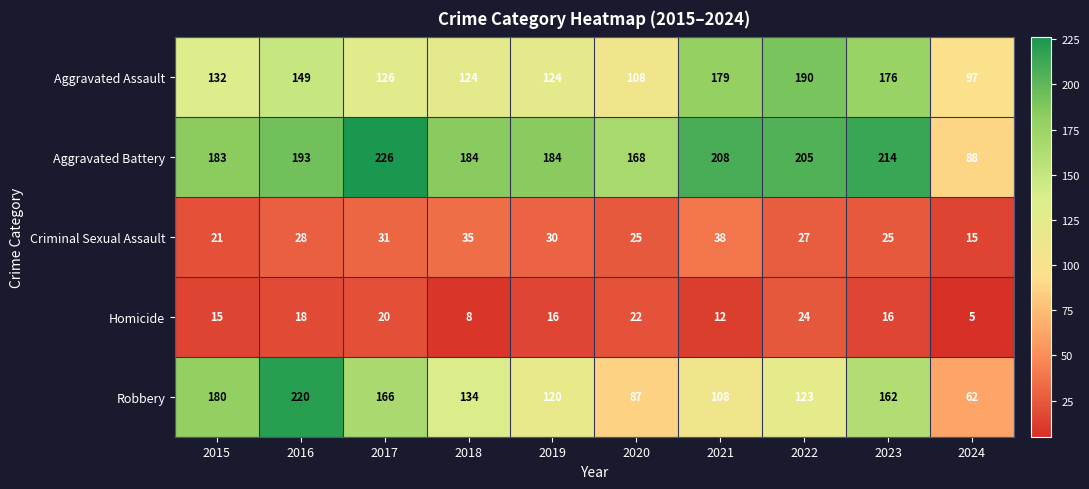

The value of Aggravated Assault at 2023 is 176. True or false?

True